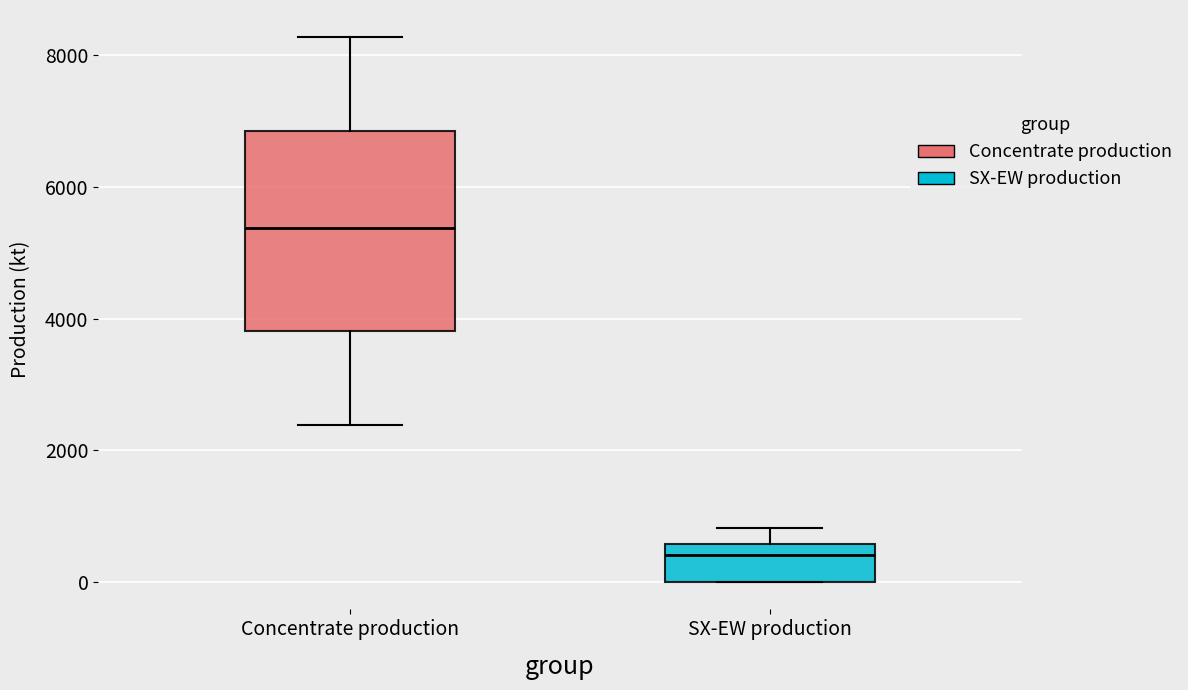

Which box is the tallest, from its lower edge to its upper edge?

Concentrate production